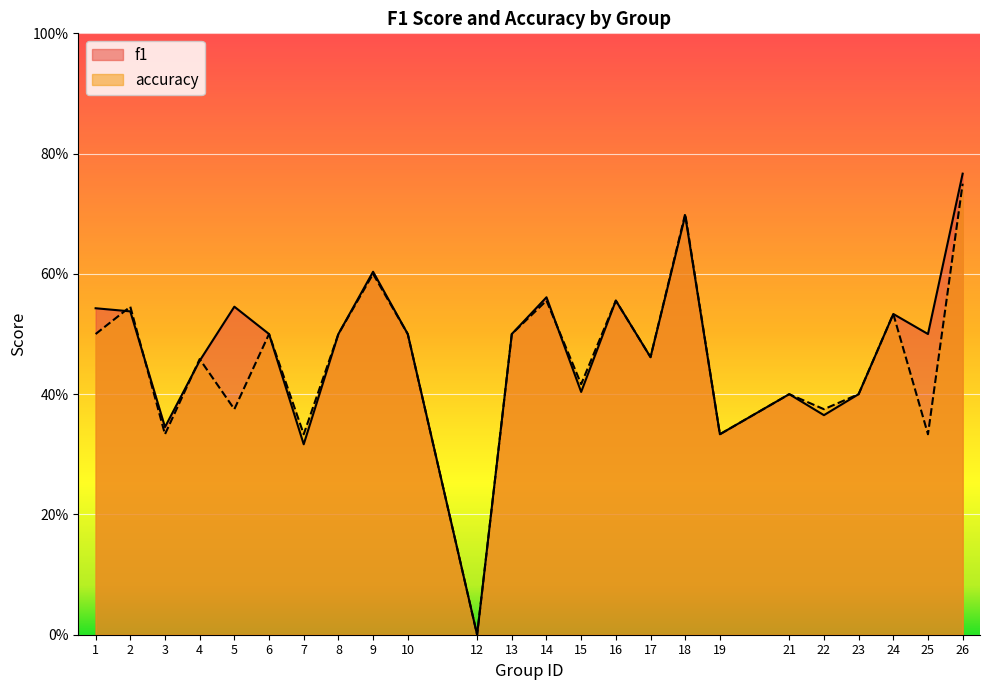

Where do f1 and accuracy first cross each other?

1 and 2